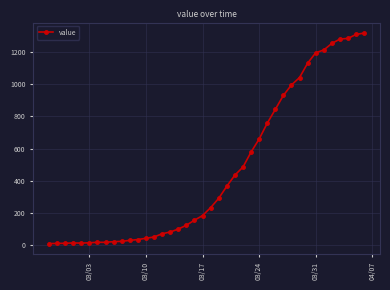

What is the greatest value displayed?

1317